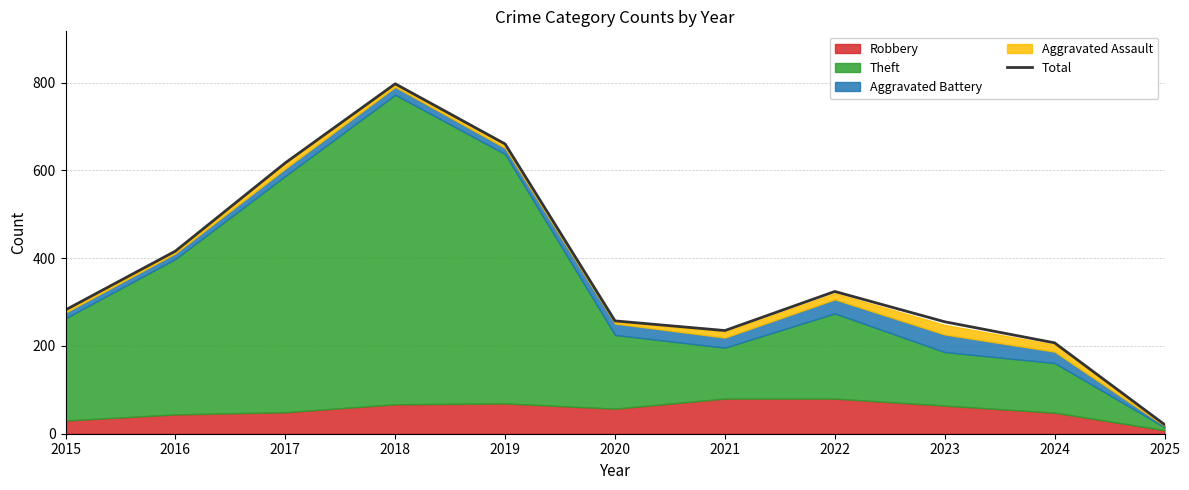

Reading left to right, what are all the values shown in this chart?

2015=282	2016=416	2017=617	2018=797	2019=660	2020=257	2021=235	2022=324	2023=255	2024=207	2025=21